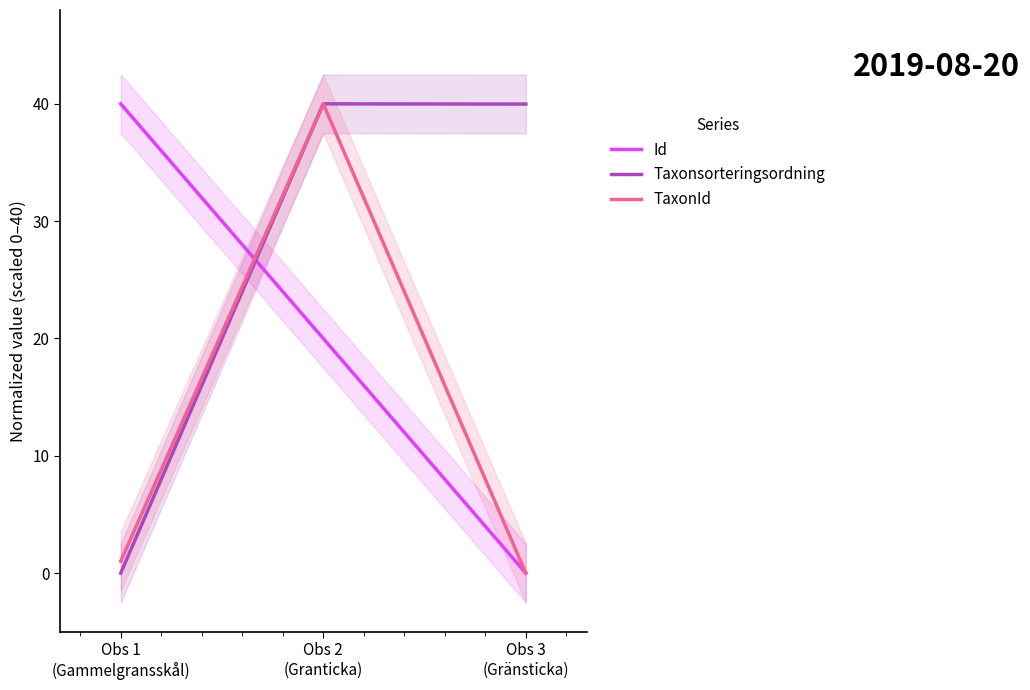

Where does the Id series first go above 20?

Obs 1
(Gammelgransskål)